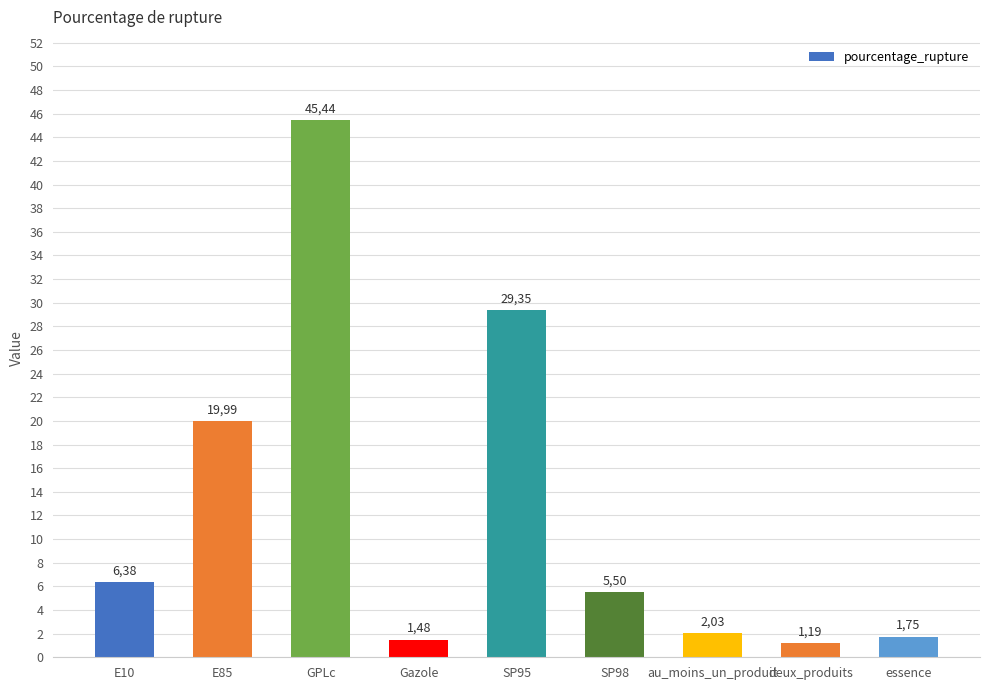

What is the change in value from GPLc to au_moins_un_produit?

-43.4